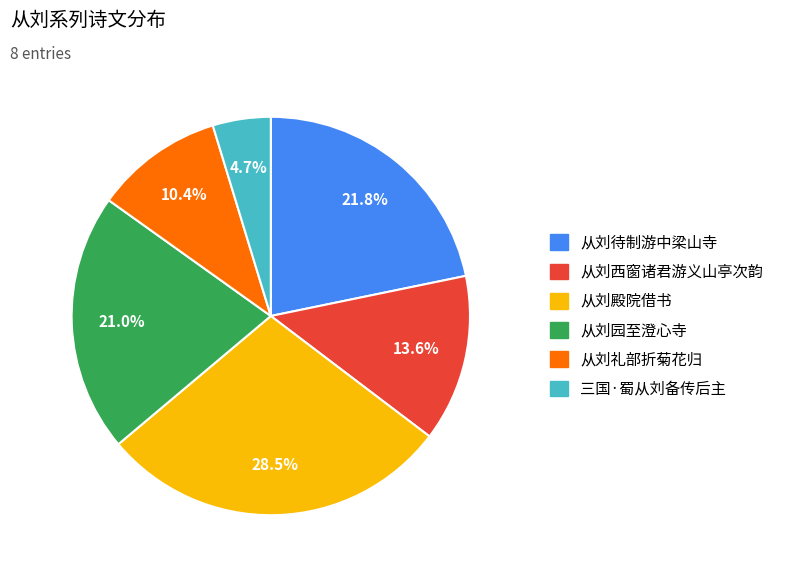

Is there any slice that represents more than half of the pie?

No